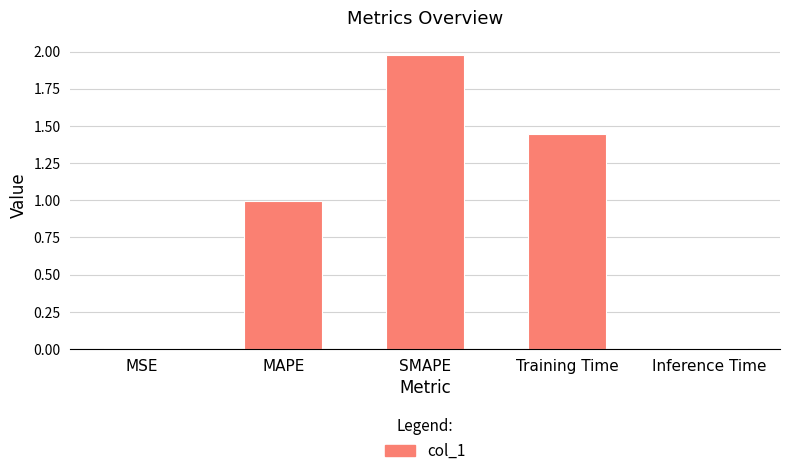

What is the sum of all values?

4.4